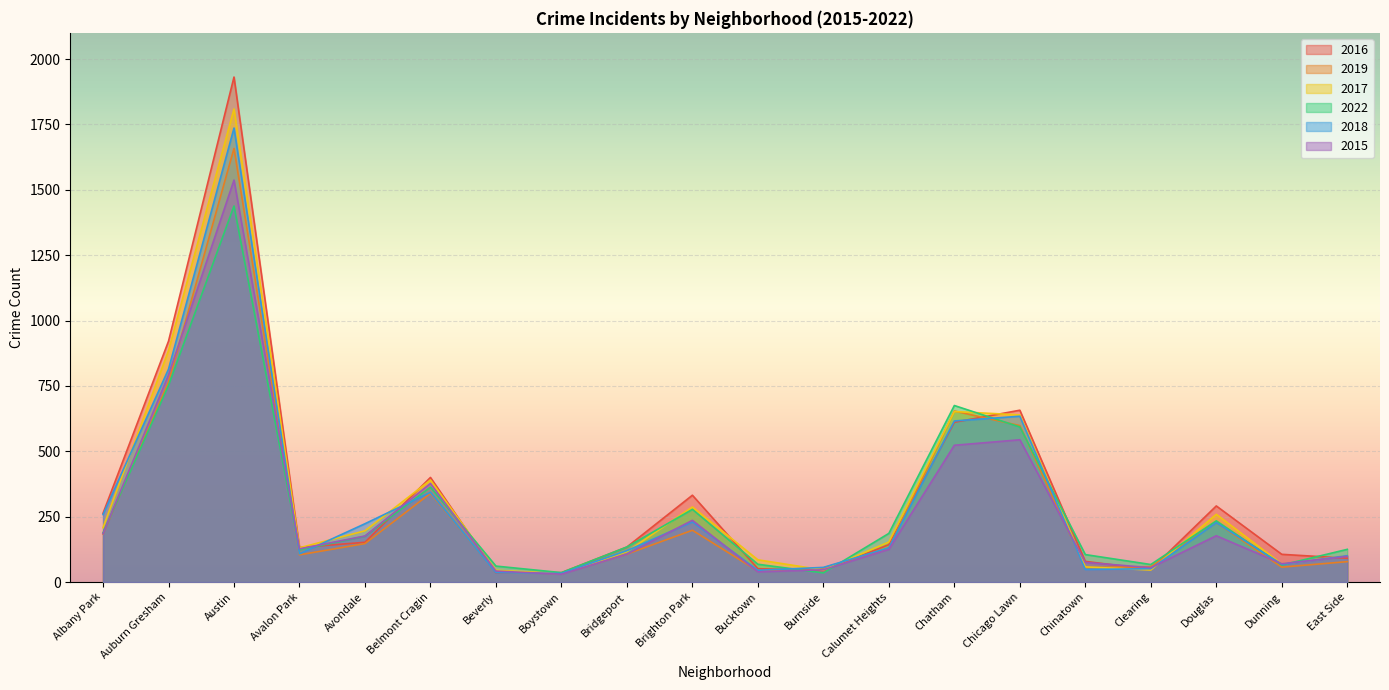

Read the 2018 value at Belmont Cragin, to the nearest 10.

340